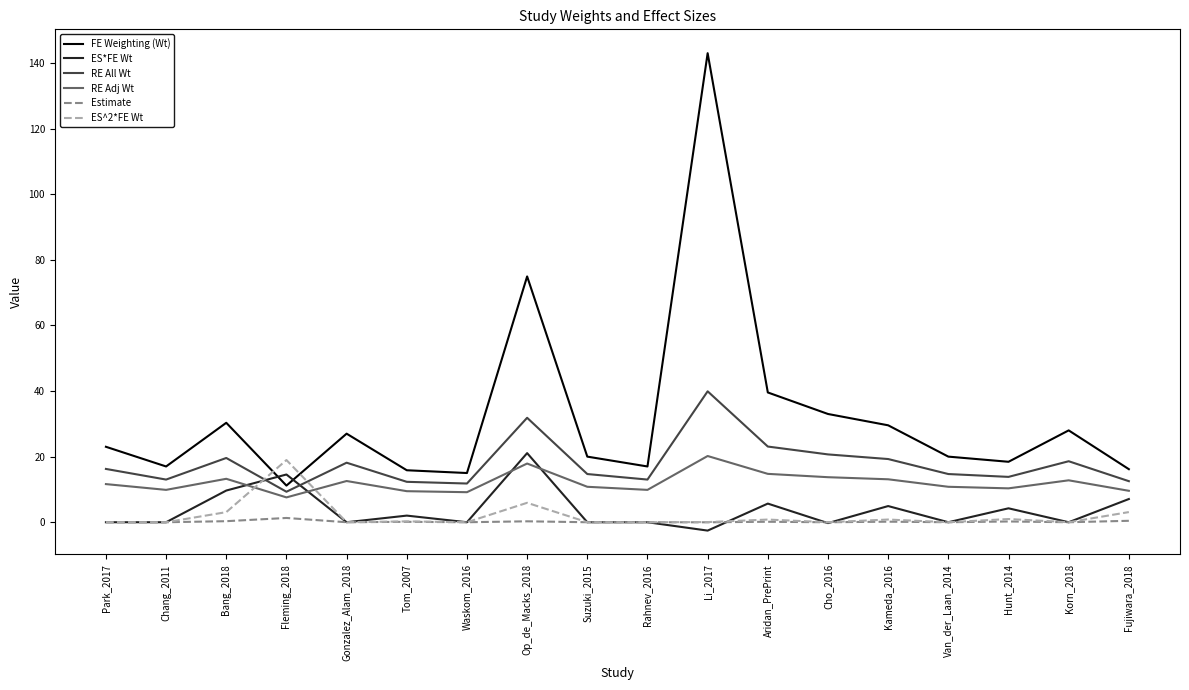

Which series has the largest total across all categories?

FE Weighting (Wt)